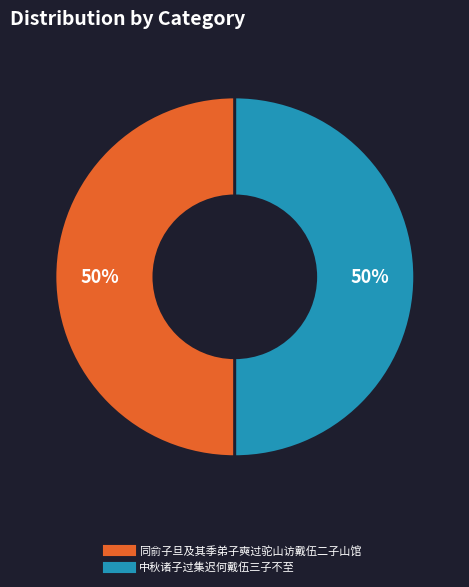

What percentage is the 中秋诸子过集迟何戴伍三子不至 slice, to the nearest percent?

50%